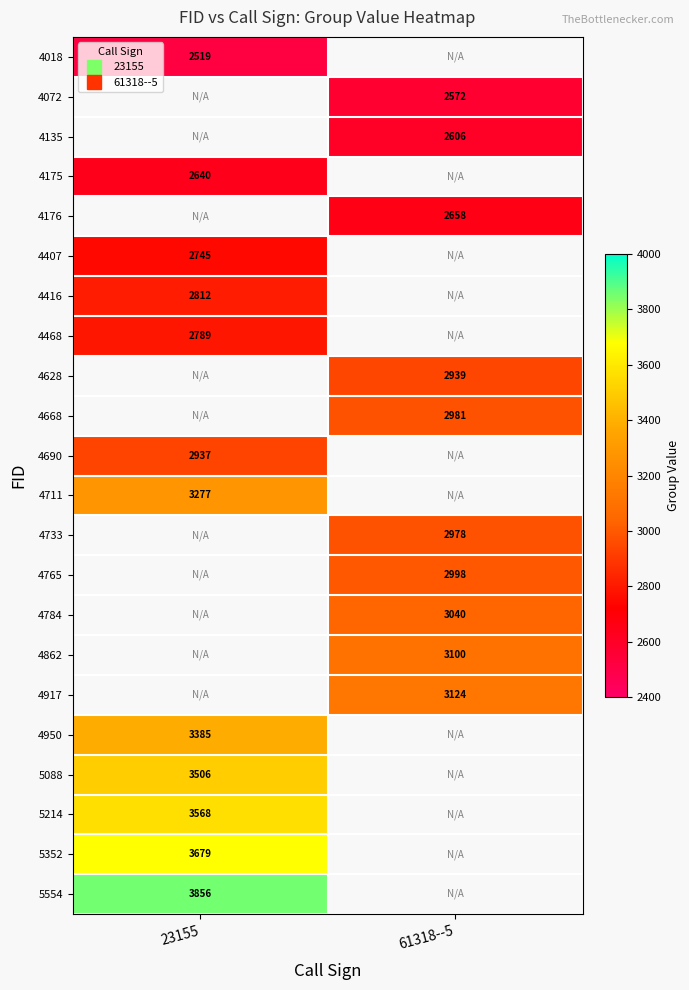

Count the number of categories in the chart.

2